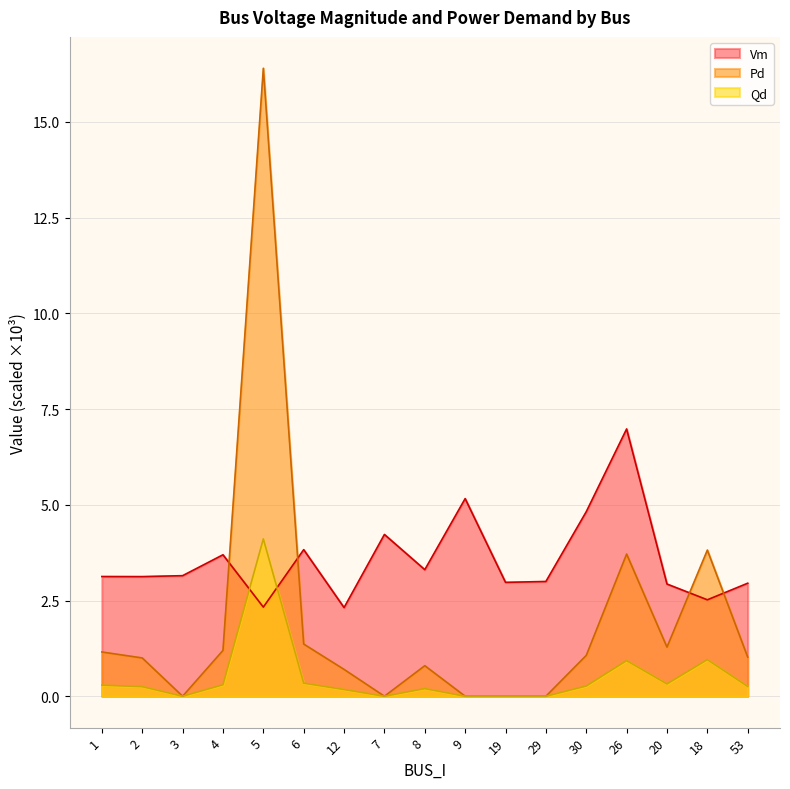

Rank the series at 30 from lowest to highest value.

Qd, Pd, Vm